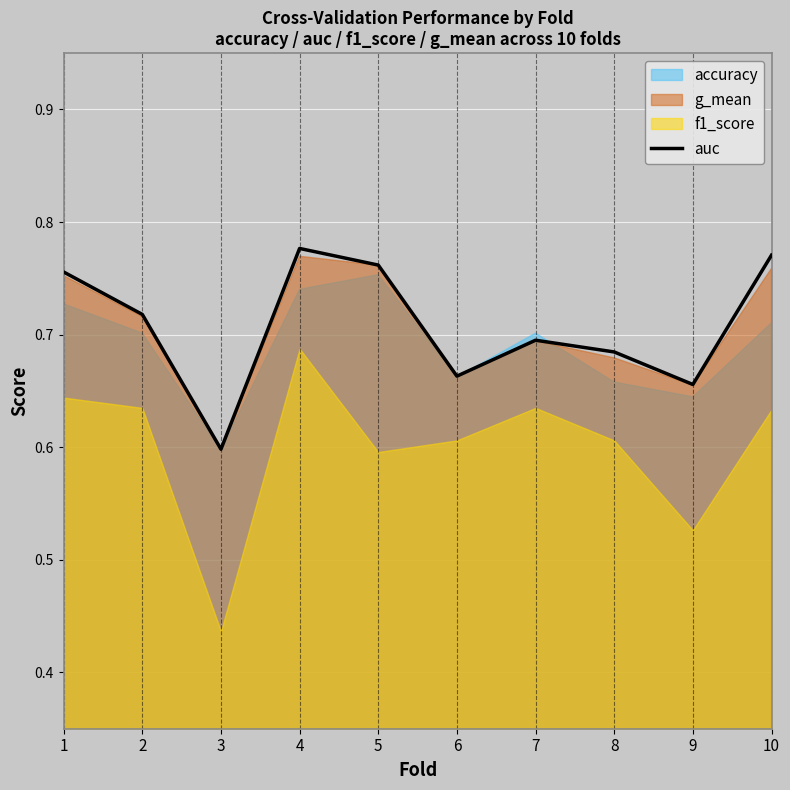

Count the values in the range 0 to 1.

10